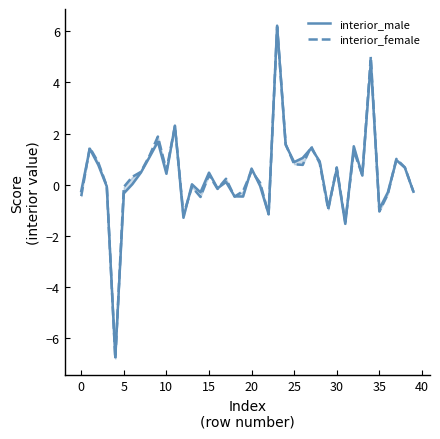

Does the chart have visible grid lines?

No